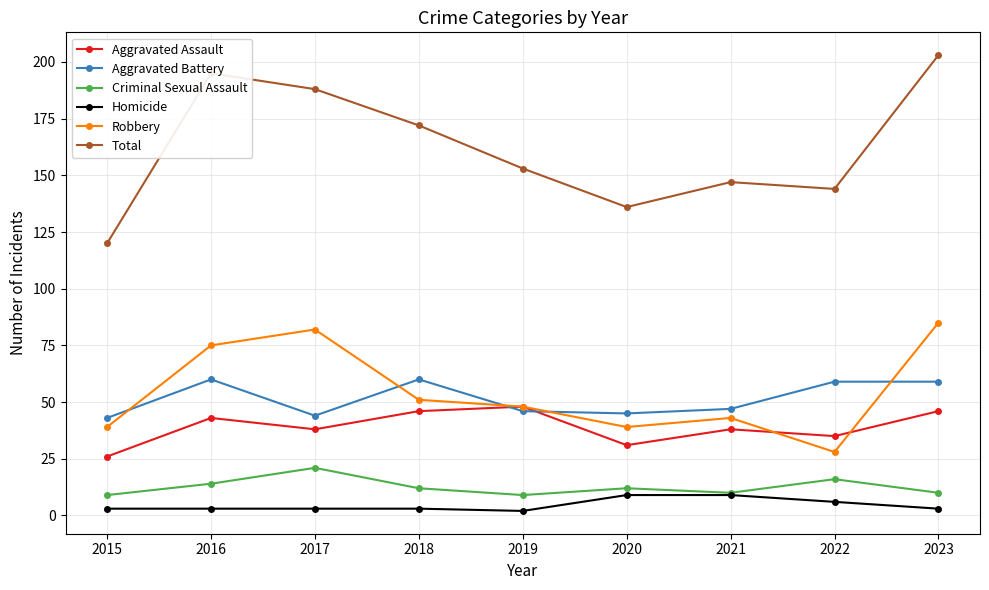

Which series has the largest total across all categories?

Total